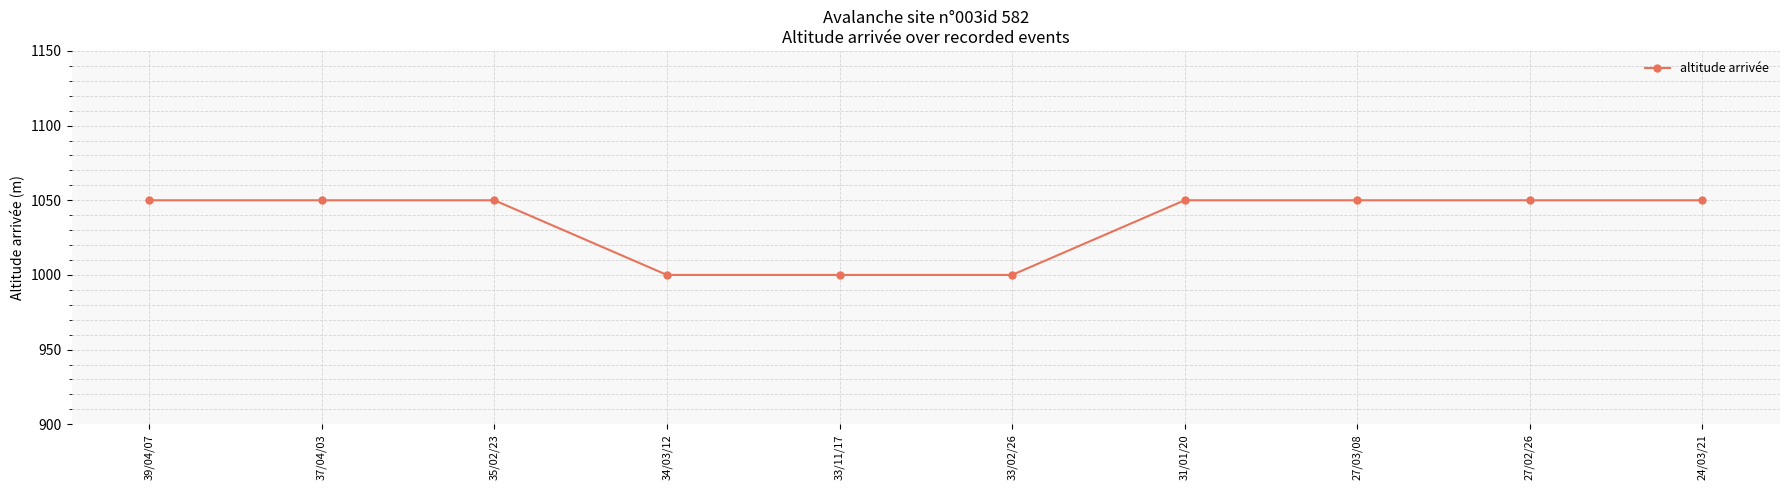

What is the average value?

1035